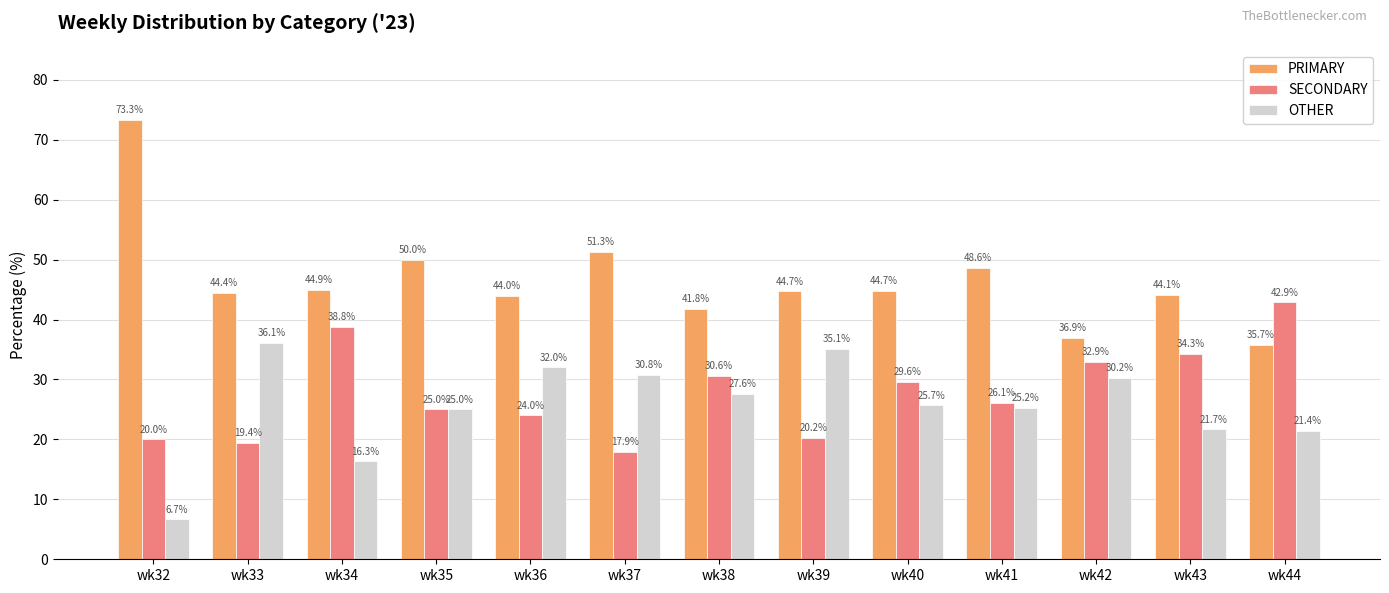

What is the average value of the OTHER series?

25.7